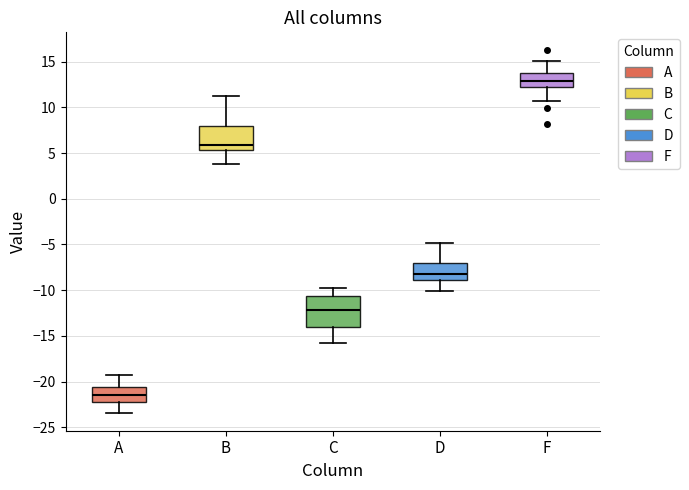

Comparing the boxes themselves (not the whiskers), which one is the tallest?

C